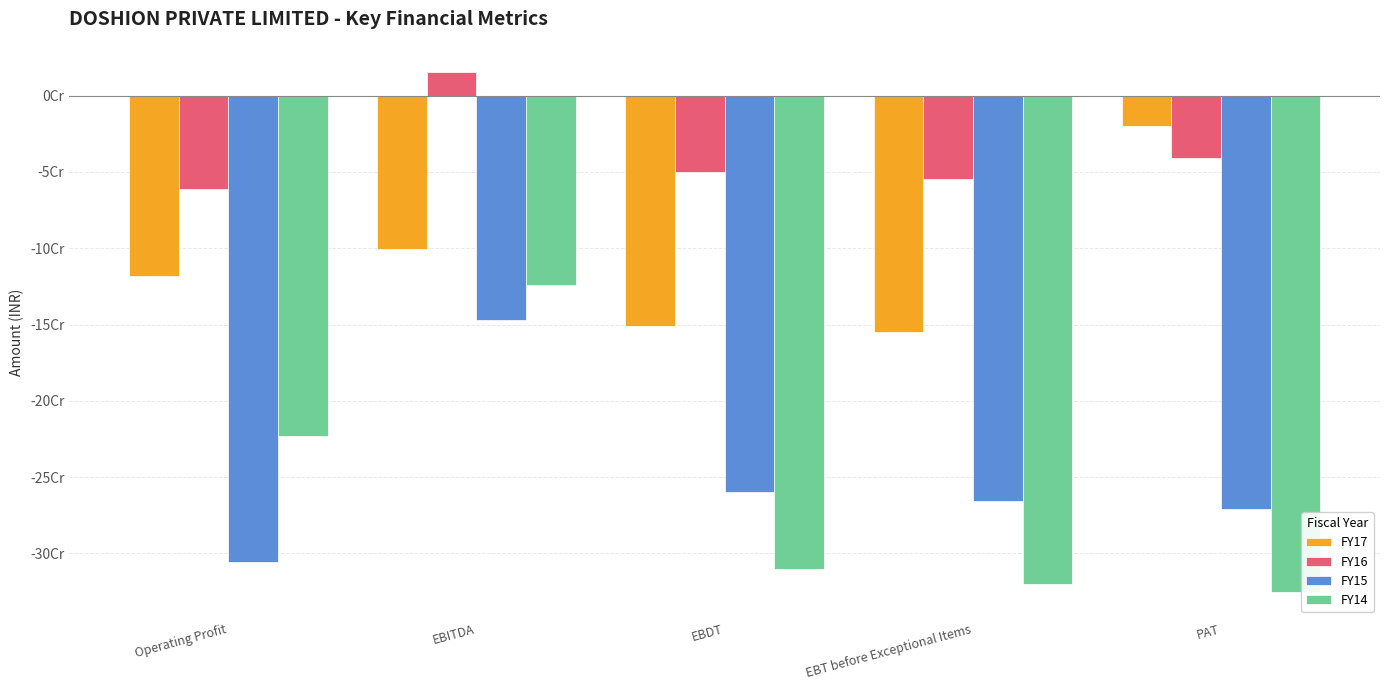

Between EBITDA and PAT, which series saw the biggest shift?

FY14